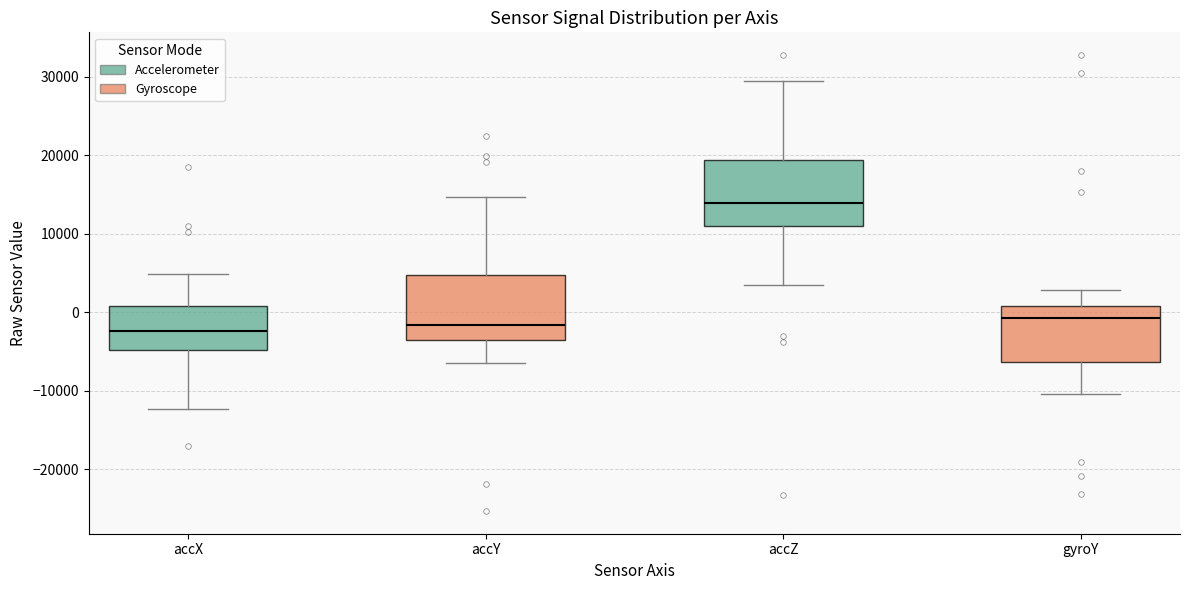

Reading left to right, read every box against the y-axis: the position of its median line, the range the box covers, and the ends of its whiskers. The values are not printed on the chart, so give them approximately, as read against the axis.

accX: median -2000, box -5000 to 1000, whiskers -12000 to 5000
accY: median -2000, box -4000 to 5000, whiskers -6000 to 15000
accZ: median 14000, box 11000 to 19000, whiskers 3000 to 30000
gyroY: median -1000, box -6000 to 1000, whiskers -10000 to 3000